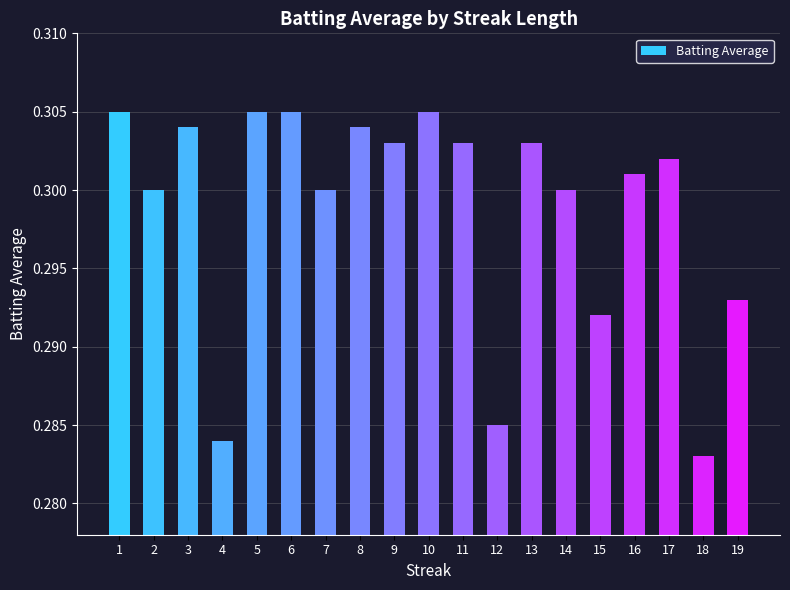

Which label corresponds to the smallest value in the chart?

18